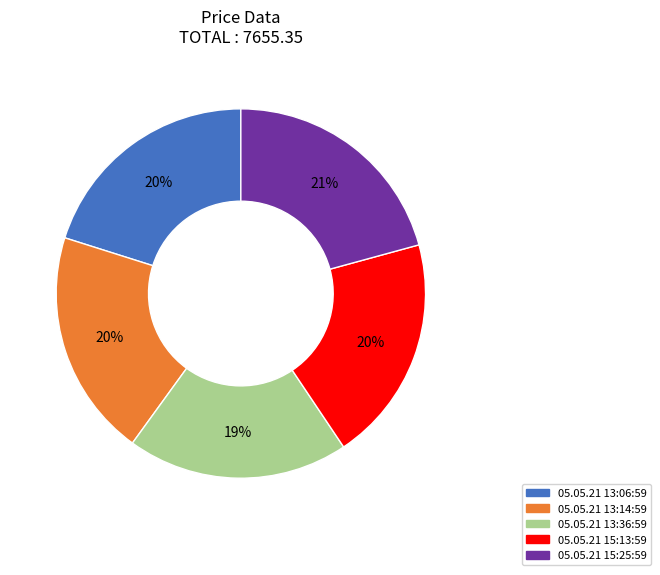

What percentage is the 05.05.21 13:06:59 slice, to the nearest percent?

20%